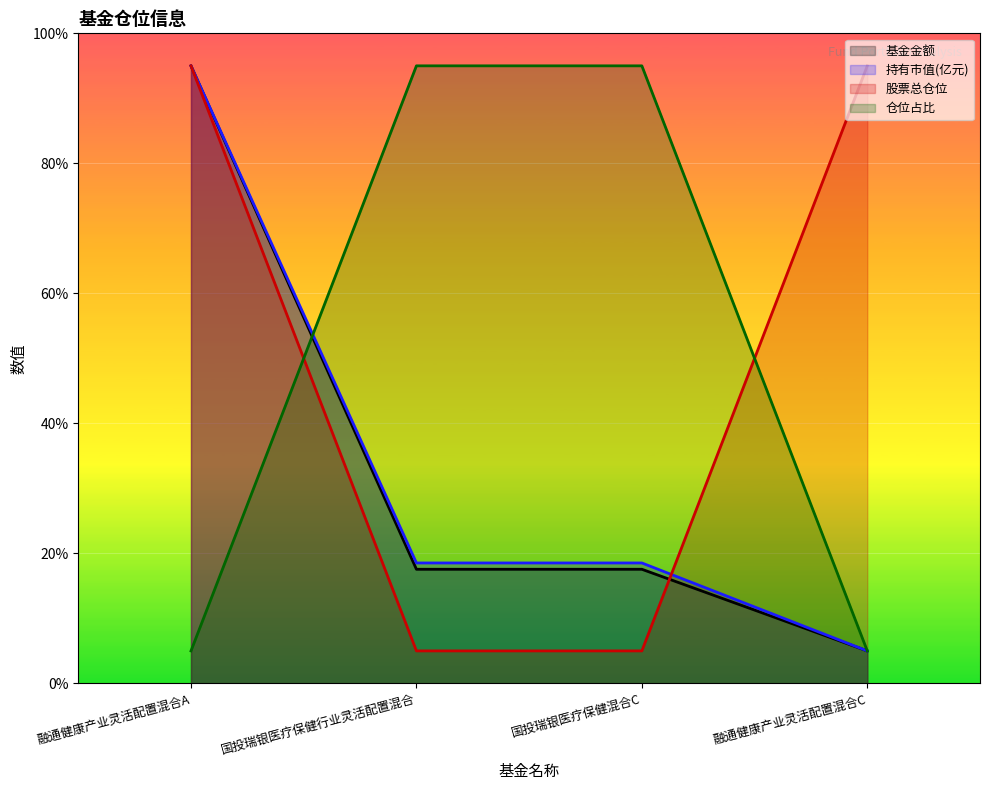

How many lines are shown in the chart?

4